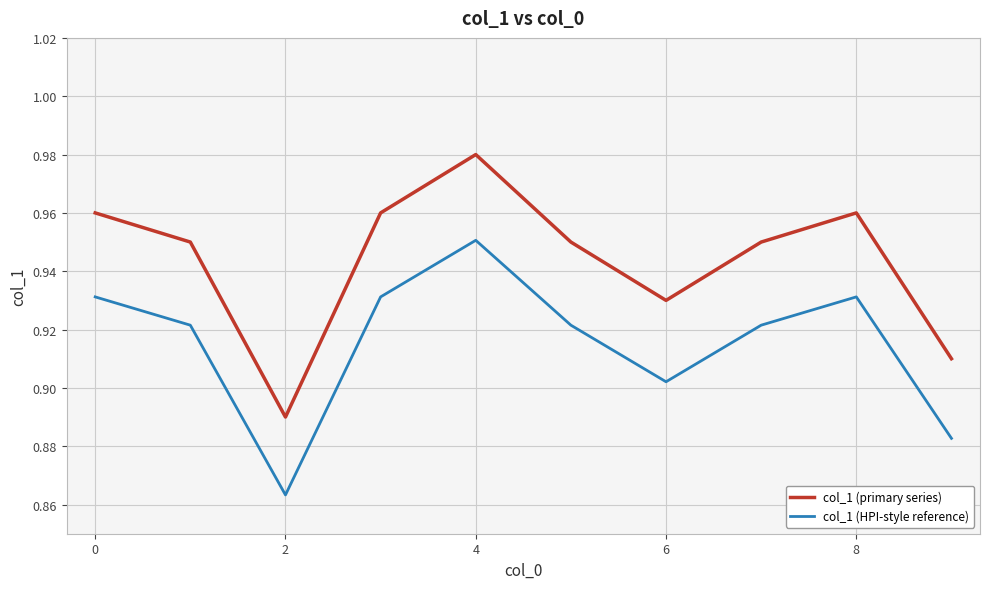

True or false: col_1 (HPI-style reference) and col_1 (primary series) cross at least once.

False